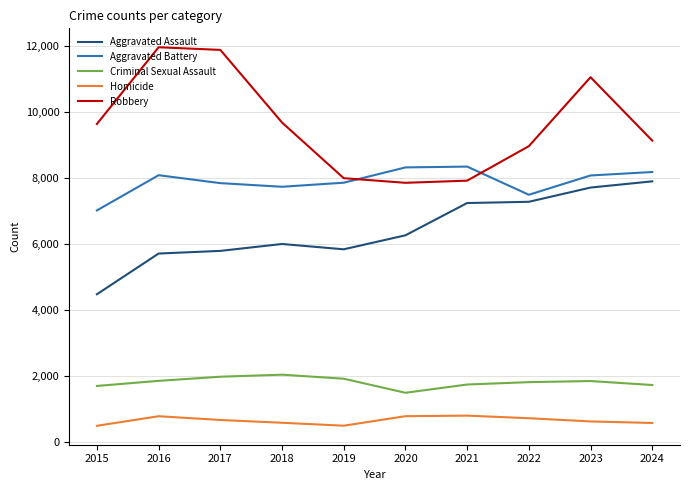

What is the sum of all Aggravated Assault values?

64226